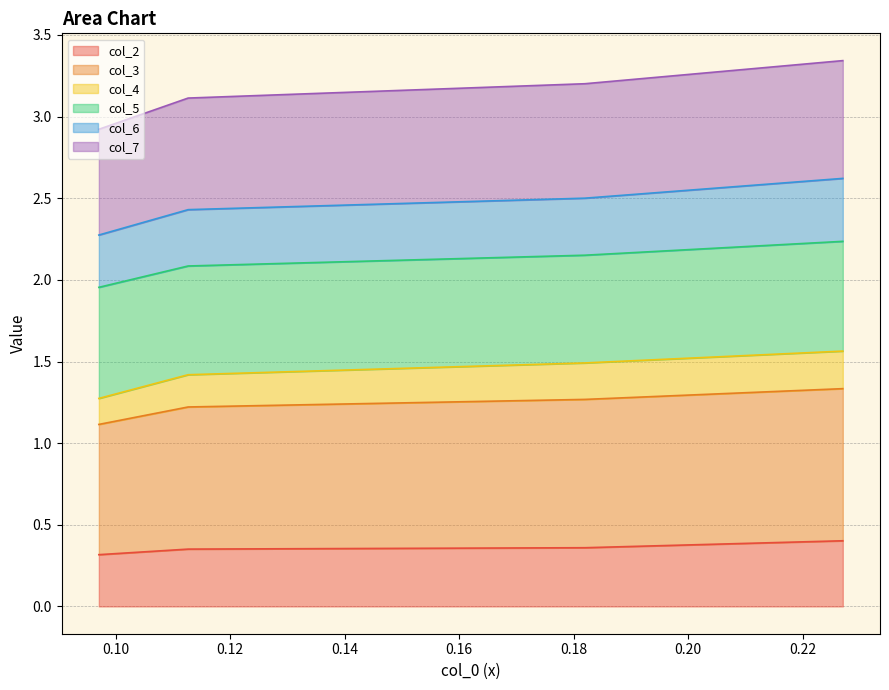

The col_3 series shows 2.3 at 0.097053726. True or false?

False